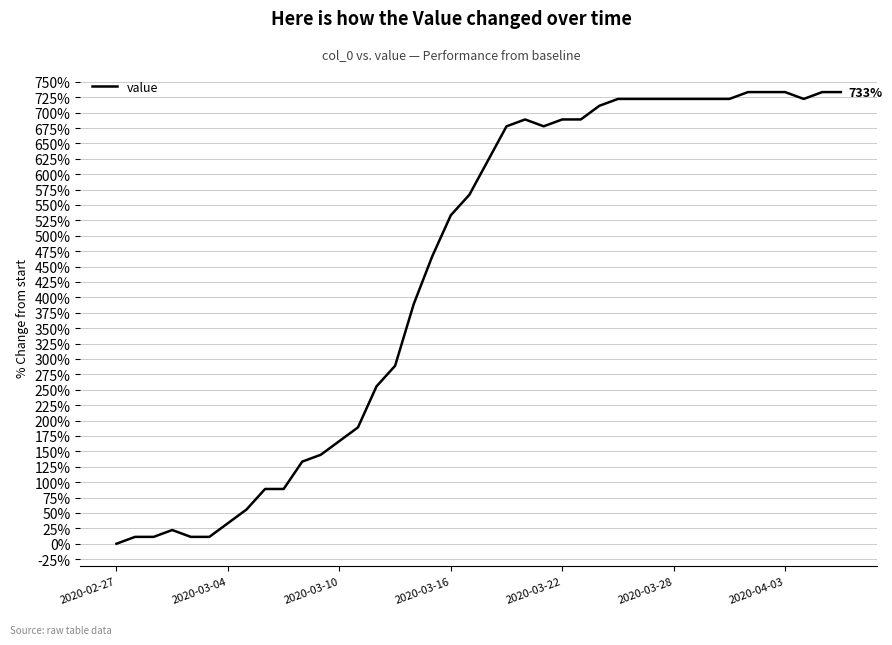

What is the greatest value displayed?

733.3